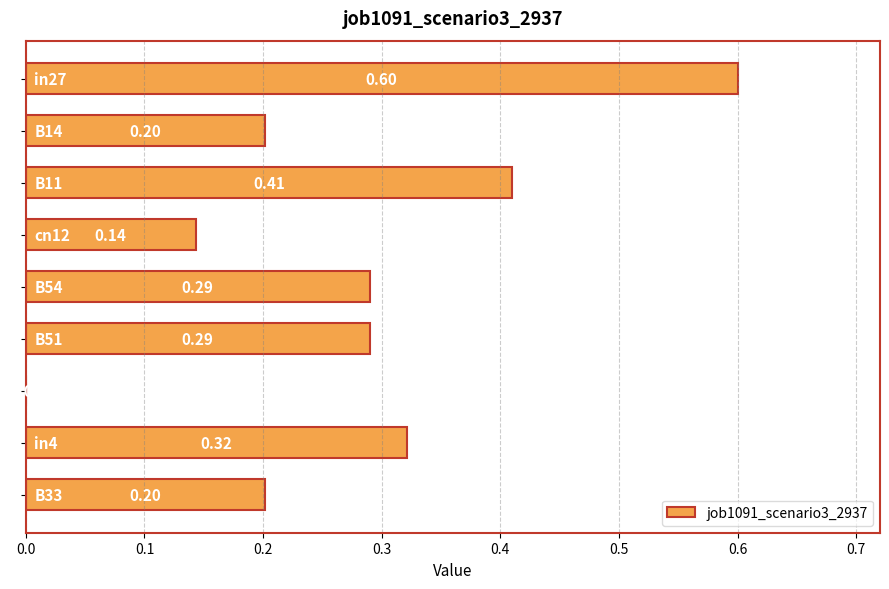

What is the difference between the maximum and minimum values?

0.6